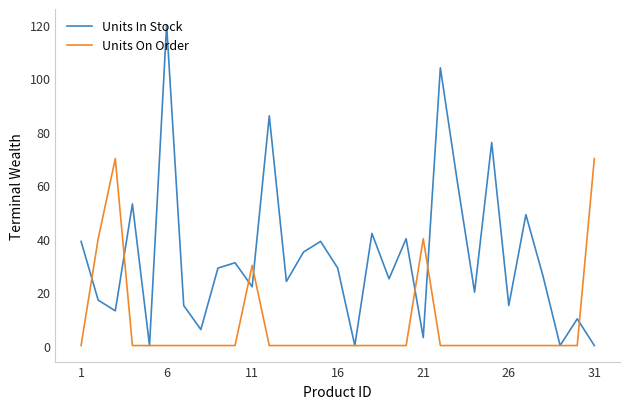

True or false: Units On Order and Units In Stock cross at least once.

True